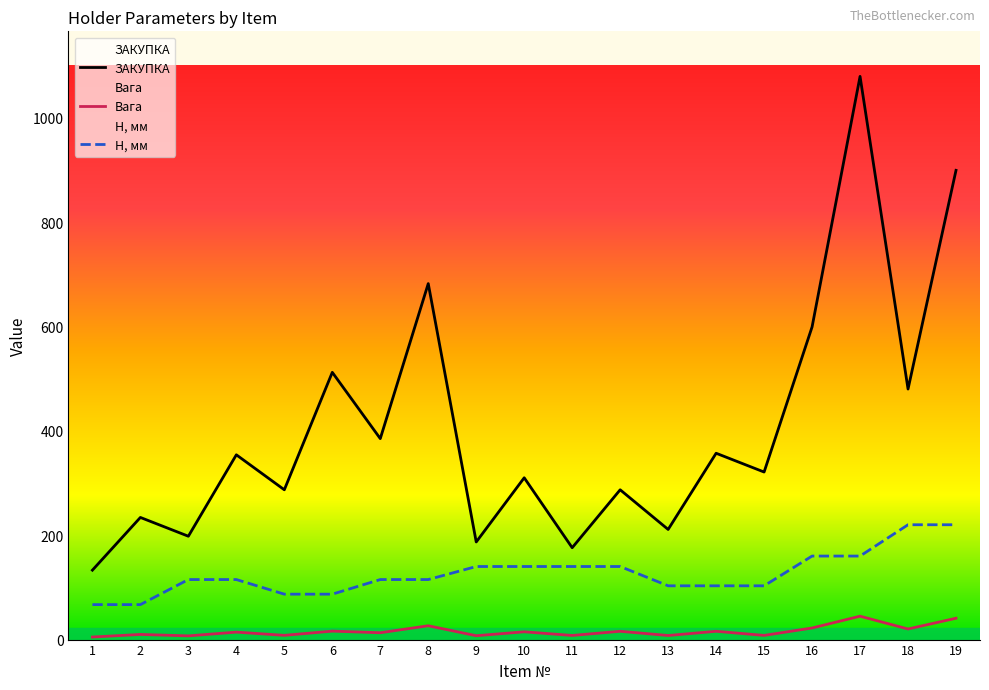

Which series changed the most between 9 and 10?

ЗАКУПКА